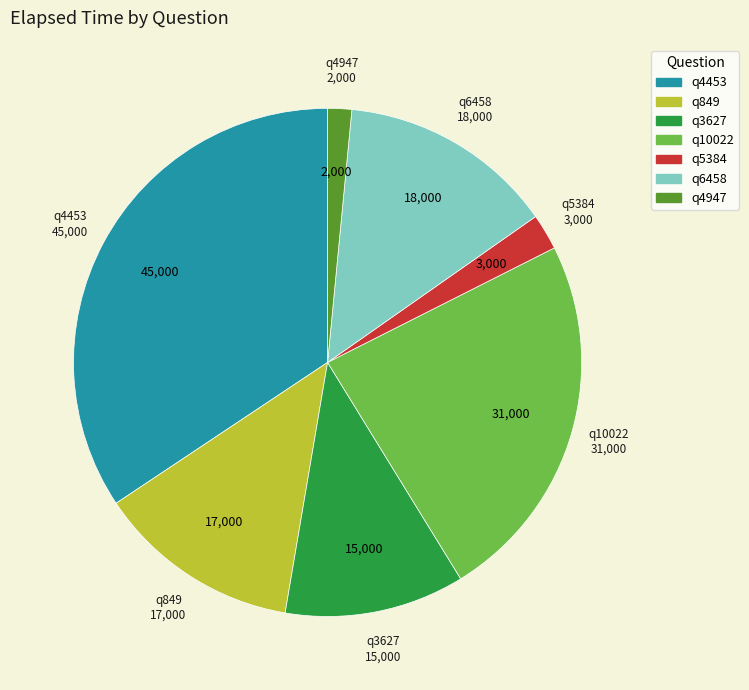

Is the sum of q4947 and q4453 greater than half?

No